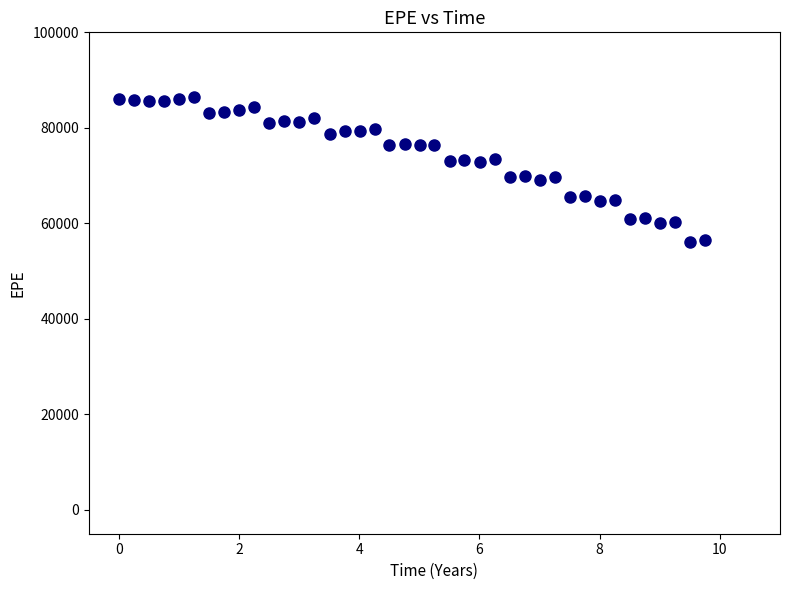

What is the range of X values (max minus min)?

9.8